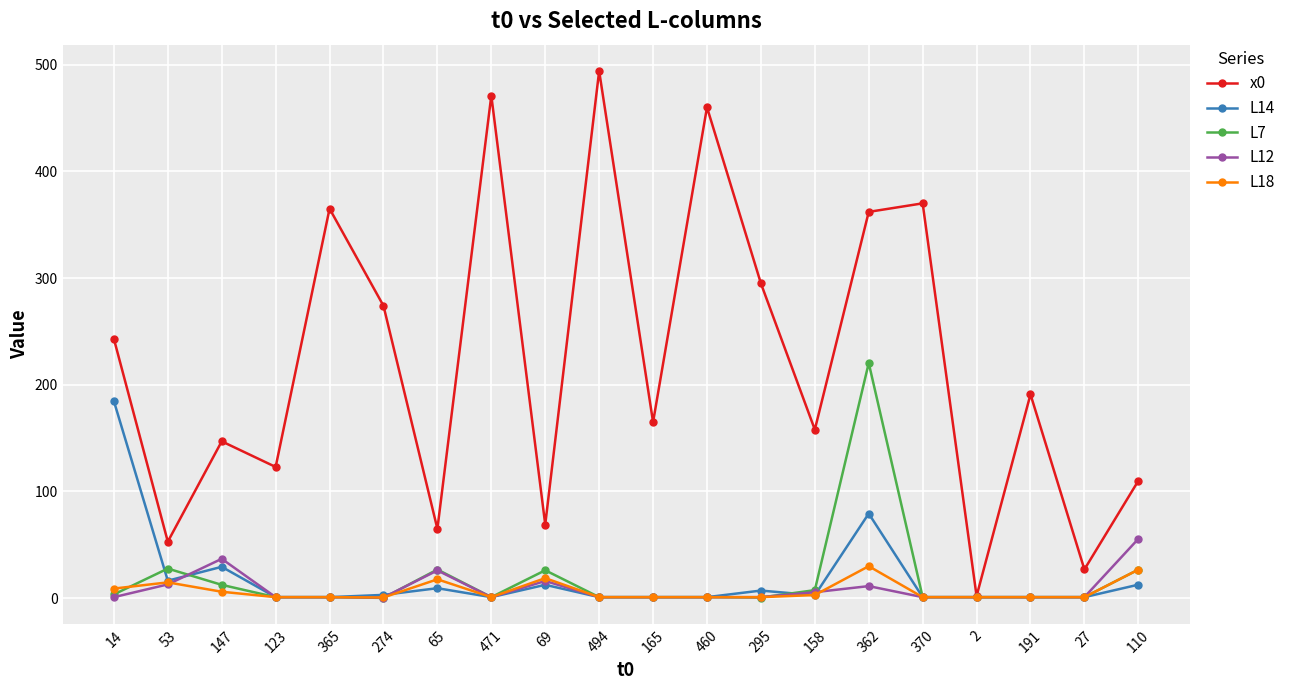

Does the chart have visible grid lines?

Yes